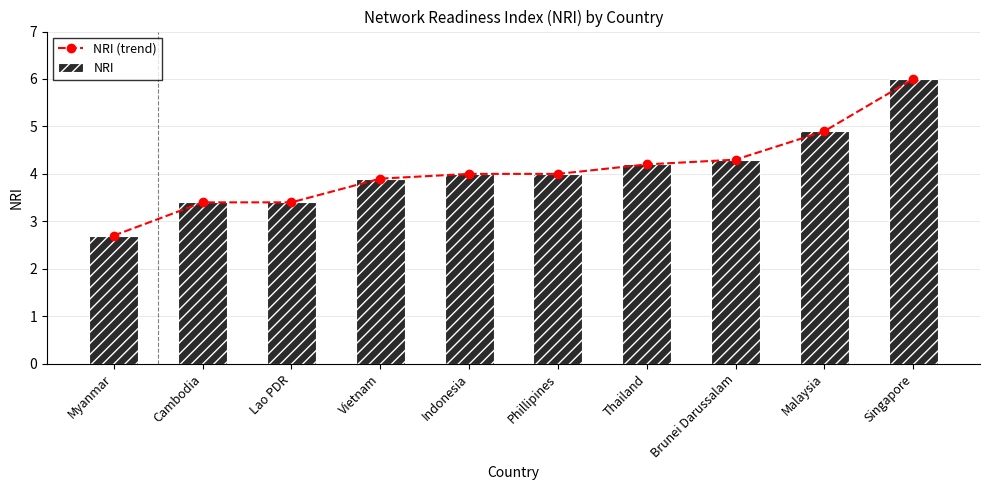

What is the sum of all NRI (trend) values?

40.8